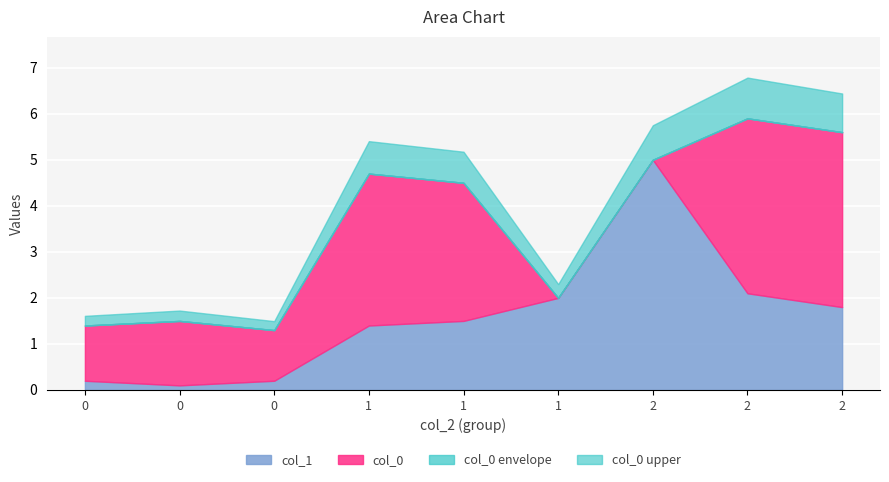

At which label is col_0 closest to 3?

1